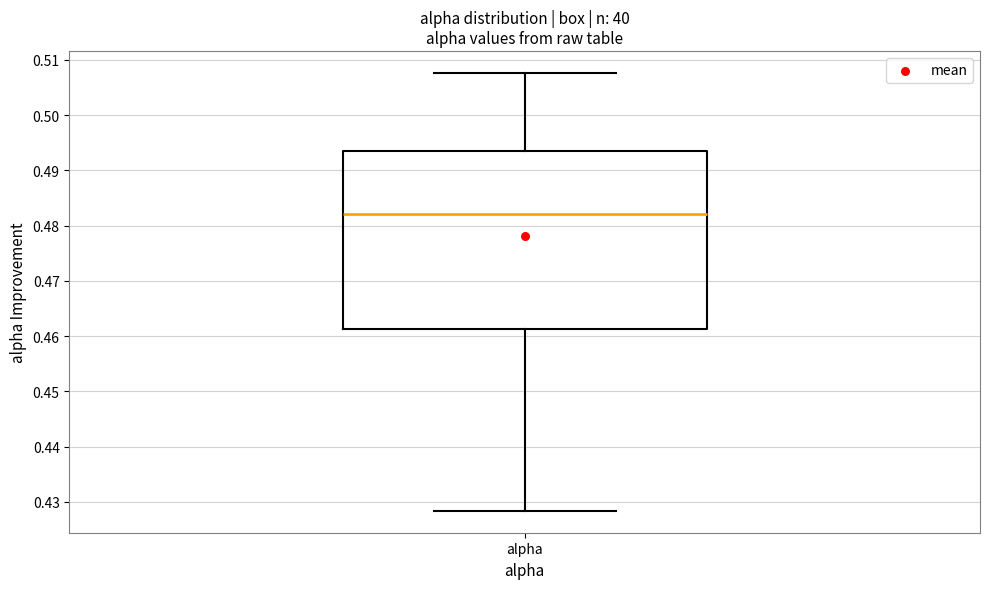

Transcribe this box plot: give where the median line is, the range the box spans, and where the two whiskers end, as read against the y-axis. The values are not printed on the chart, so give them approximately, as read against the axis.

median 0.482, box 0.461 to 0.494, whiskers 0.428 to 0.508